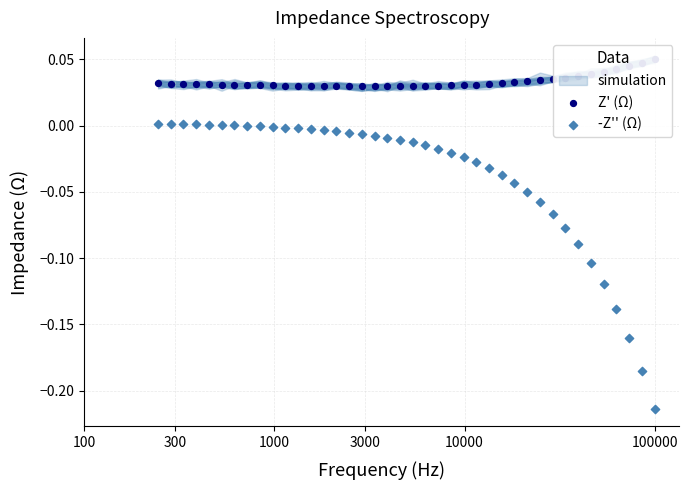

Which series contains the lowest Y value?

-Z'' (Ω)